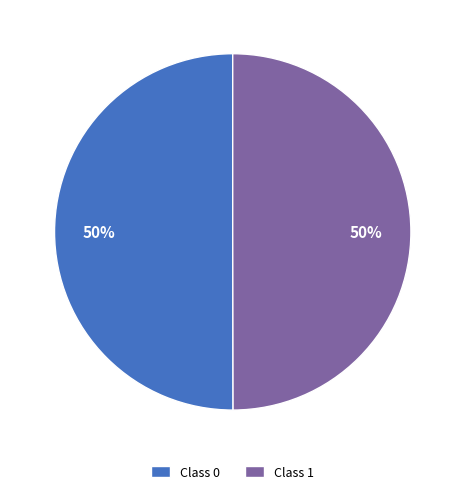

What percentage is the Class 1 slice, to the nearest percent?

50%